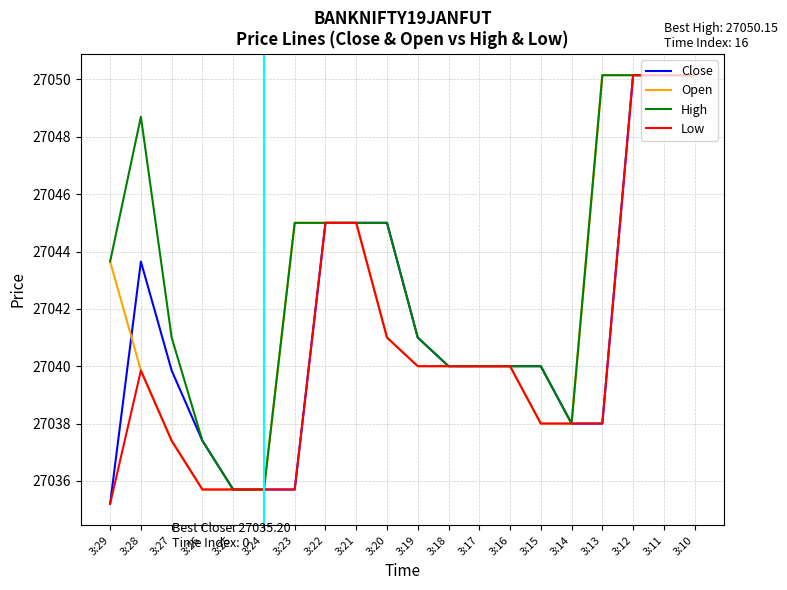

Where does the High series first go above 27043?

3:29